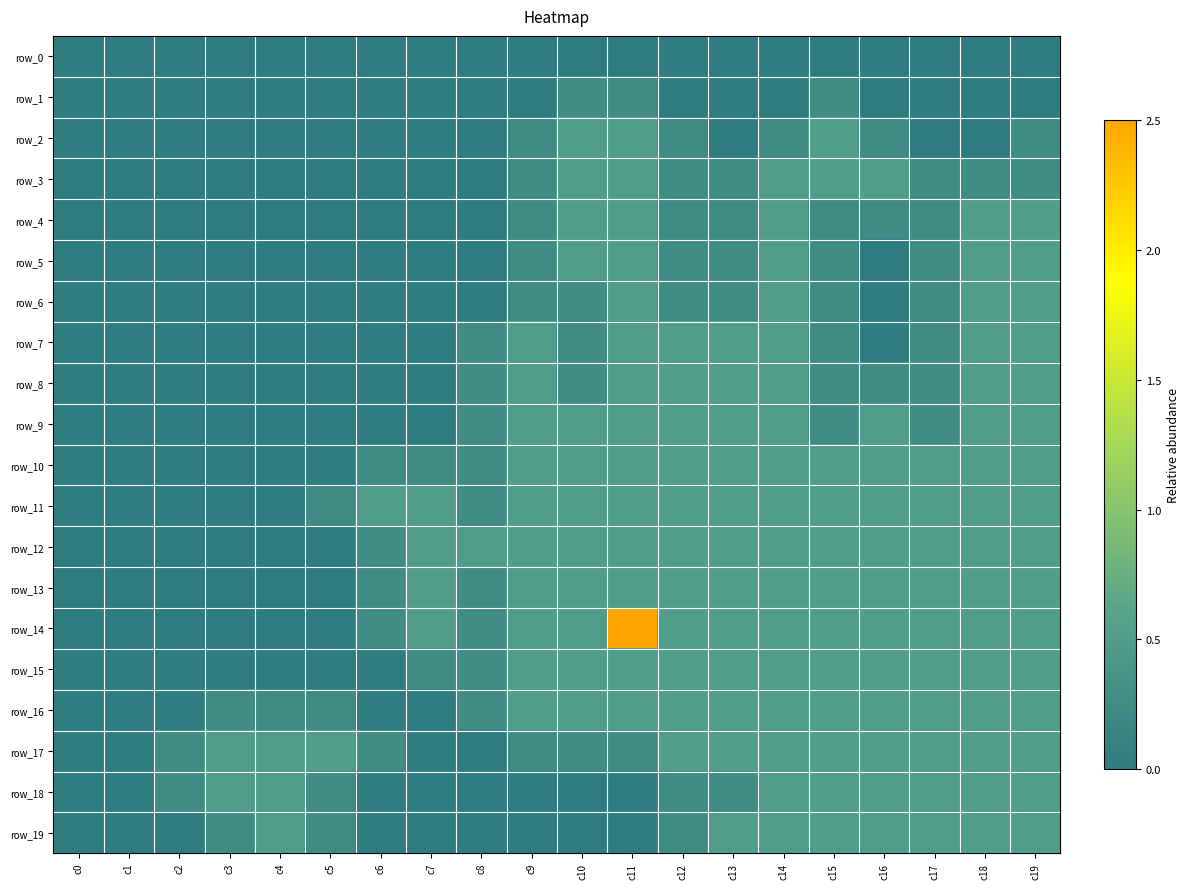

Which has a higher value, c14 or c2?

c14